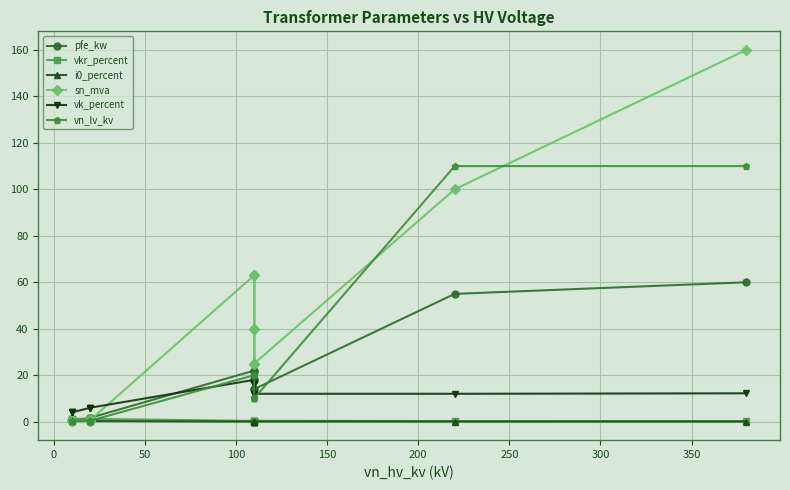

How many interior local peaks does the vk_percent series have?

2